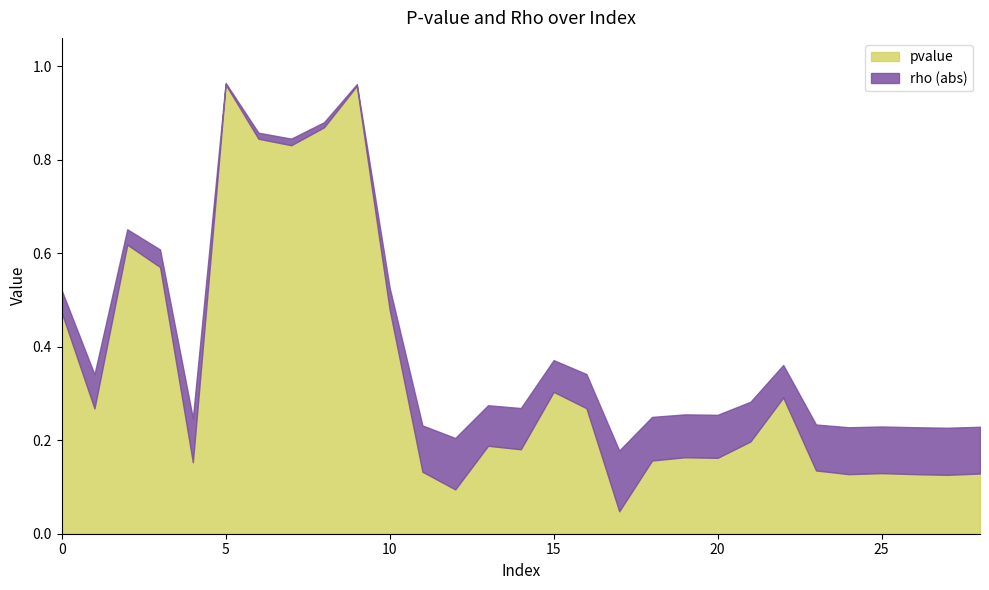

True or false: rho and pvalue intersect in this chart.

False